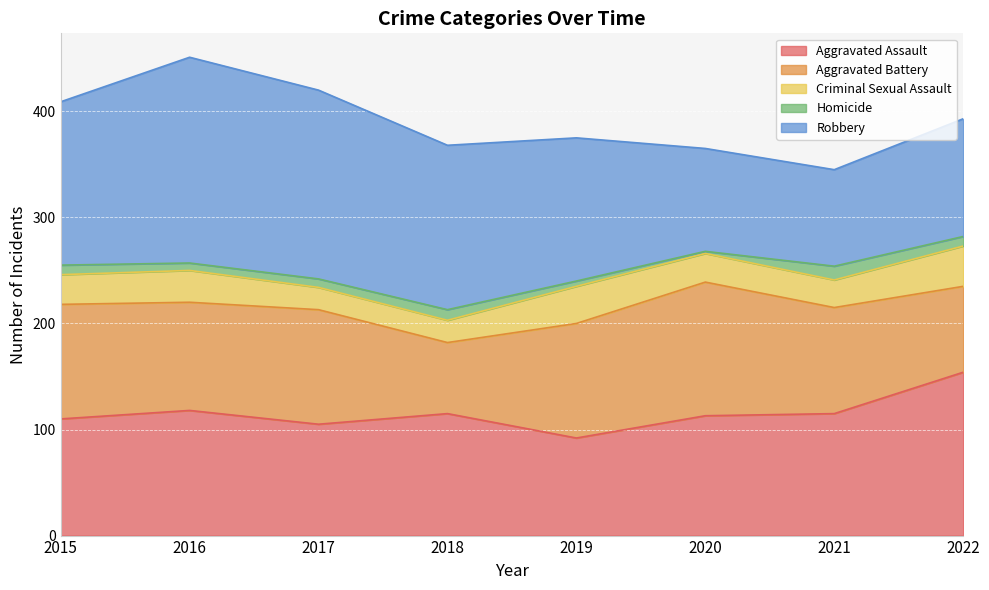

What is the difference between the Aggravated Assault values at 2015 and 2019?

18